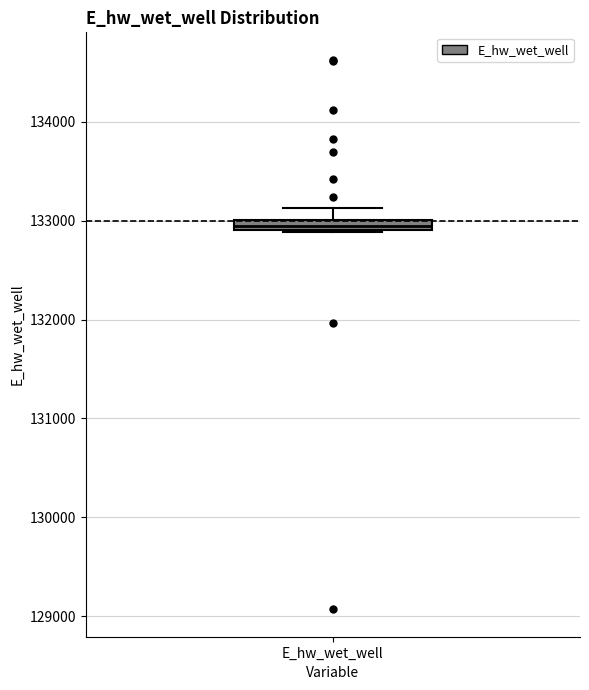

Where is the lower edge of the box for E_hw_wet_well on the y-axis? The values are not printed on the chart, so give them approximately, as read against the axis.

132900